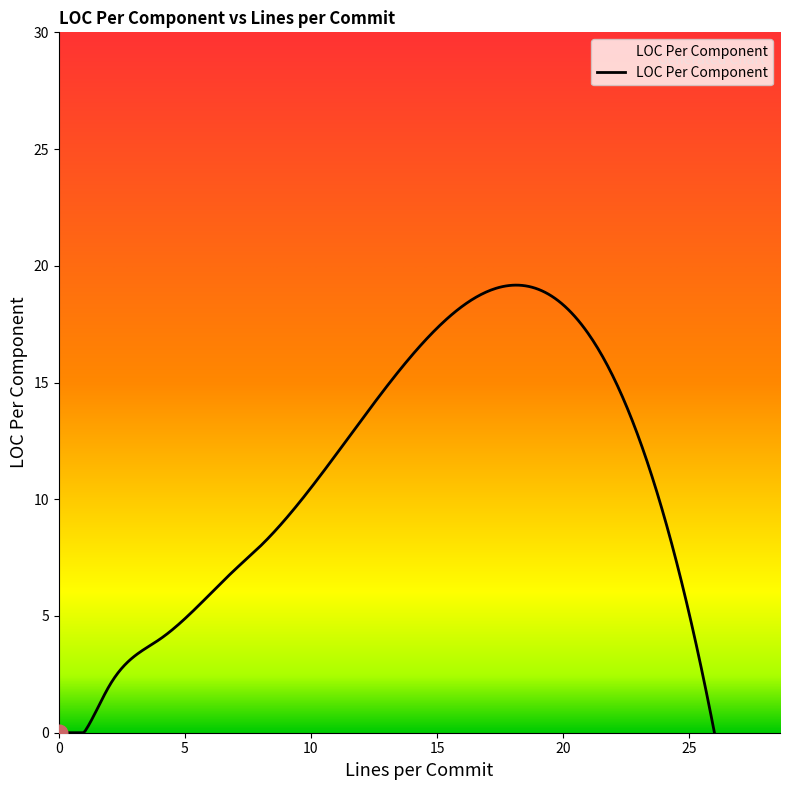

What is the difference between the maximum and minimum values?

19.2